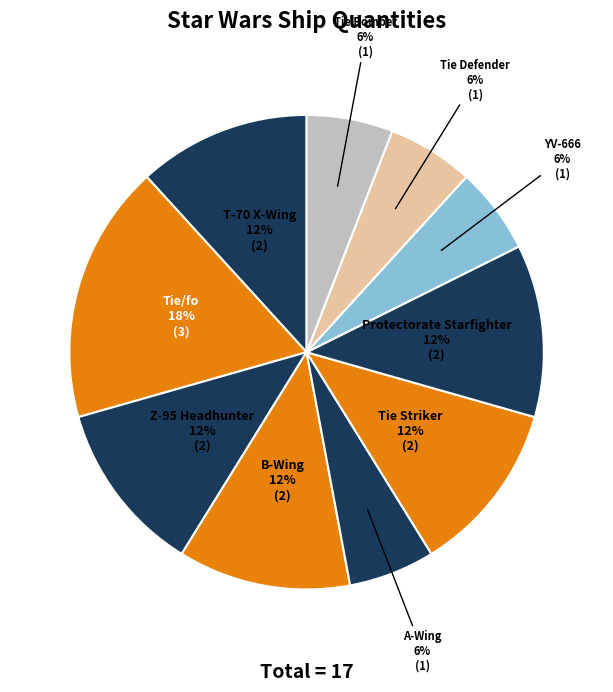

Is there a majority slice in this chart?

No